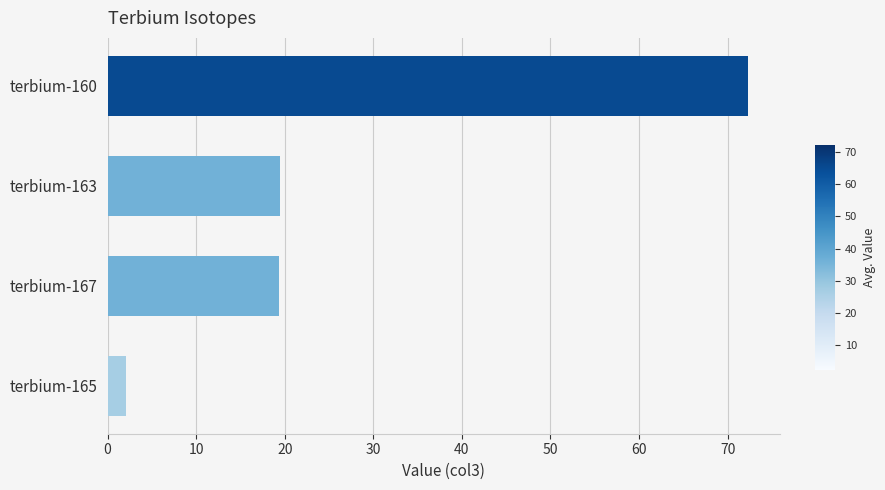

What is the sum of the values at terbium-165 and terbium-160?

74.4